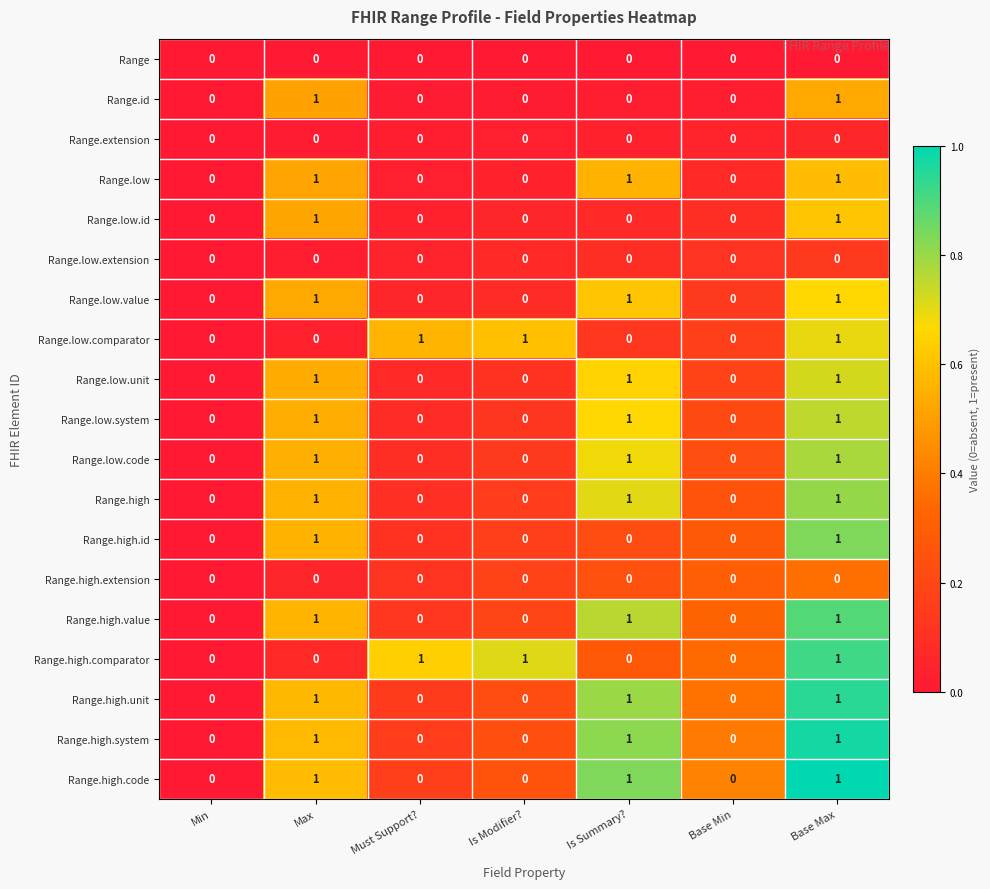

What is the sum of all Range.low.code values?

3